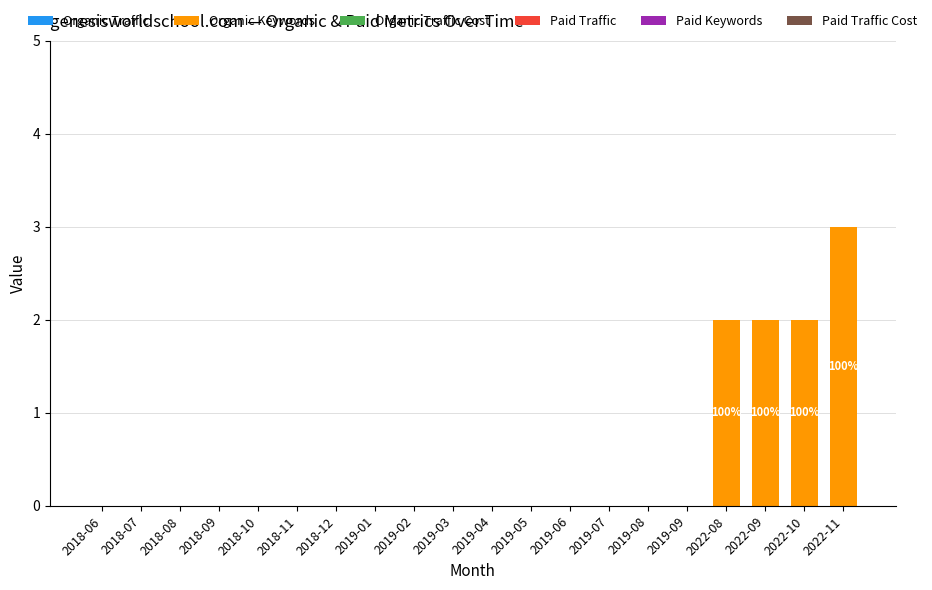

Reading right to left, extract all data points from this chart.

2022-11=3	2022-10=2	2022-09=2	2022-08=2	2019-09=0	2019-08=0	2019-07=0	2019-06=0	2019-05=0	2019-04=0	2019-03=0	2019-02=0	2019-01=0	2018-12=0	2018-11=0	2018-10=0	2018-09=0	2018-08=0	2018-07=0	2018-06=0